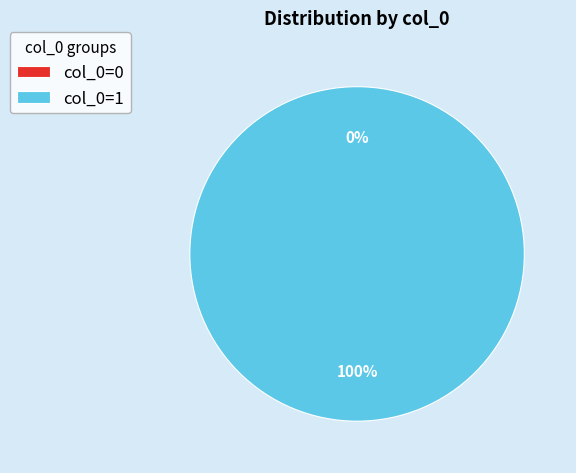

Is it true that 0 is 0% of the pie?

True